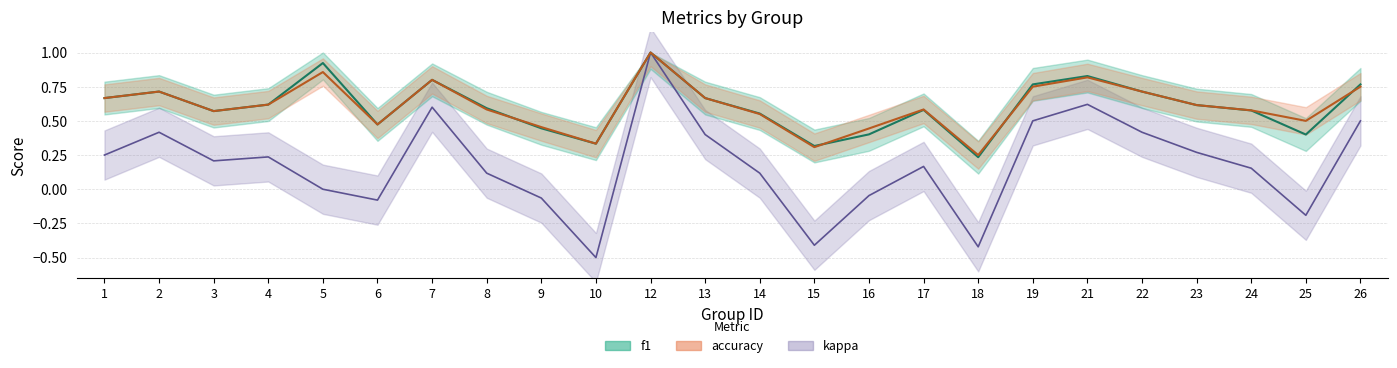

What is the difference between the highest and lowest values at 3?

0.4